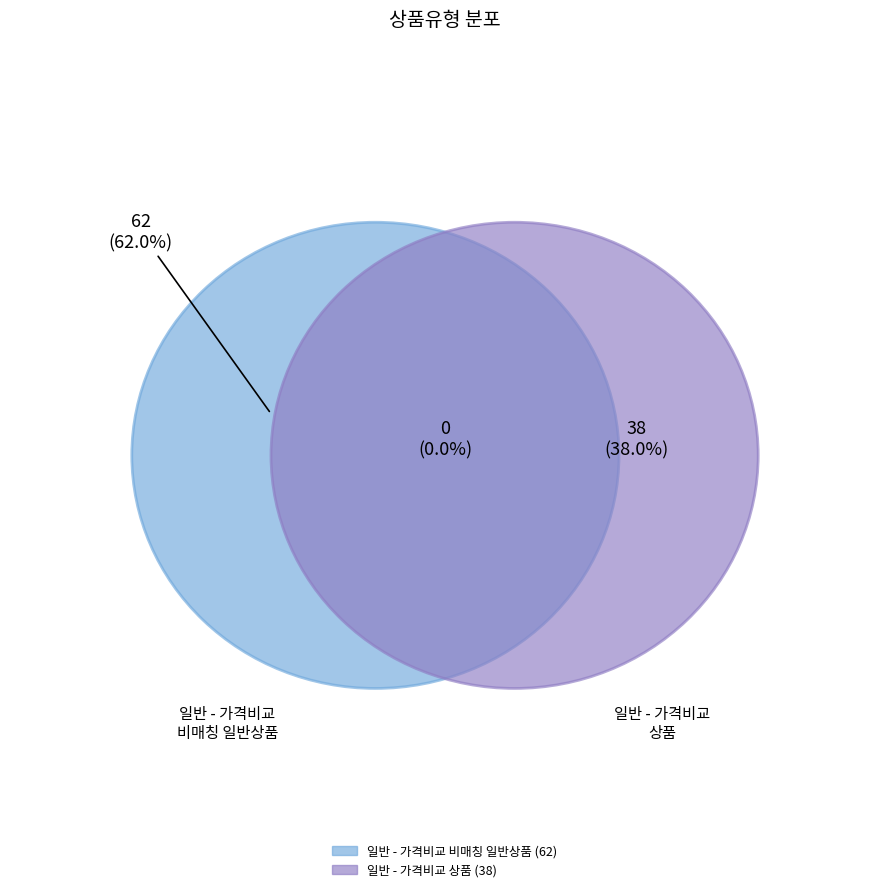

Rank the categories by value from lowest to highest.

일반 - 가격비교 상품, 일반 - 가격비교 비매칭 일반상품